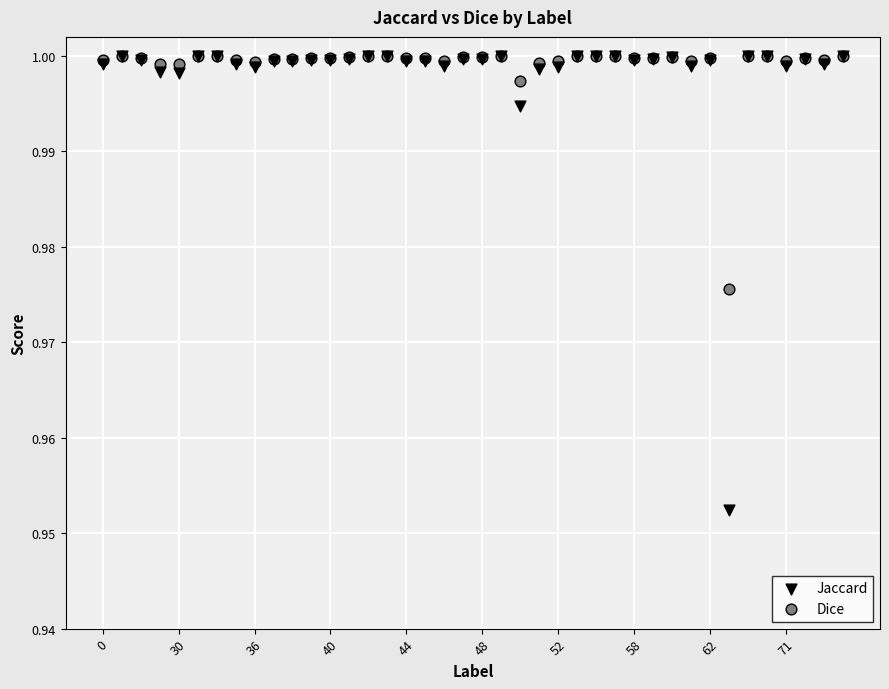

Which series has the widest spread of Y values?

Jaccard